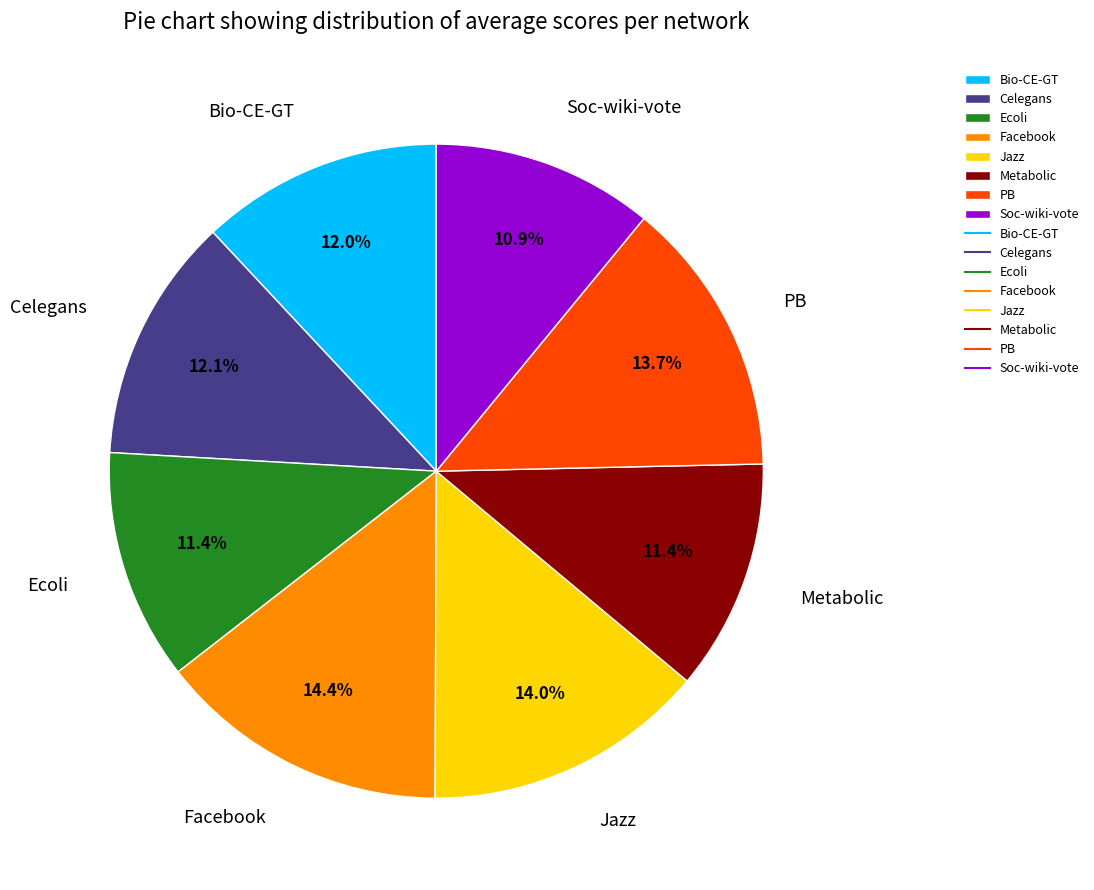

How many segments does this pie chart have?

8